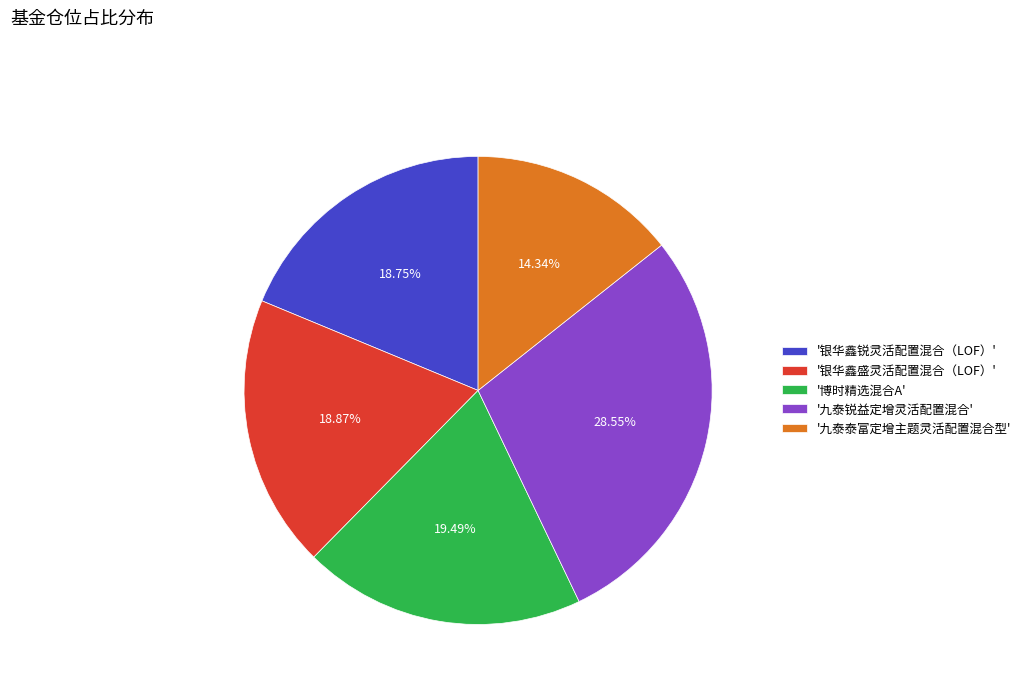

How many segments does this pie chart have?

5